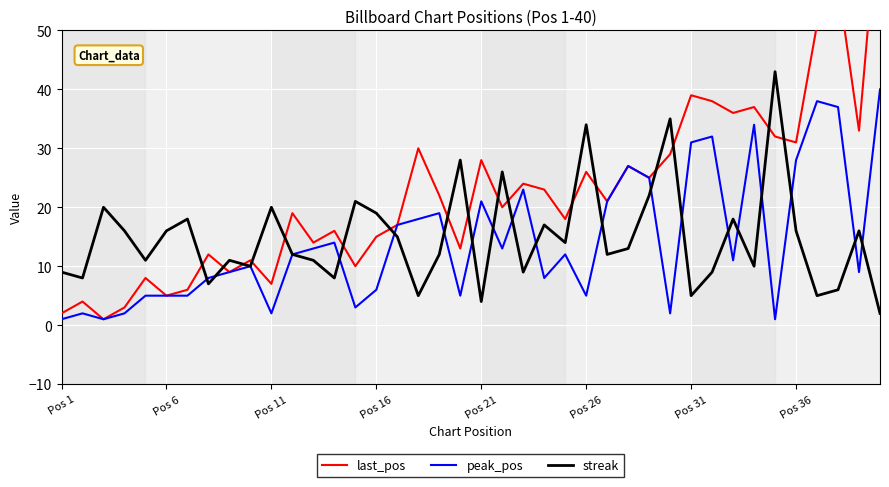

What is the value of the peak_pos point at the 10th from the left?

10